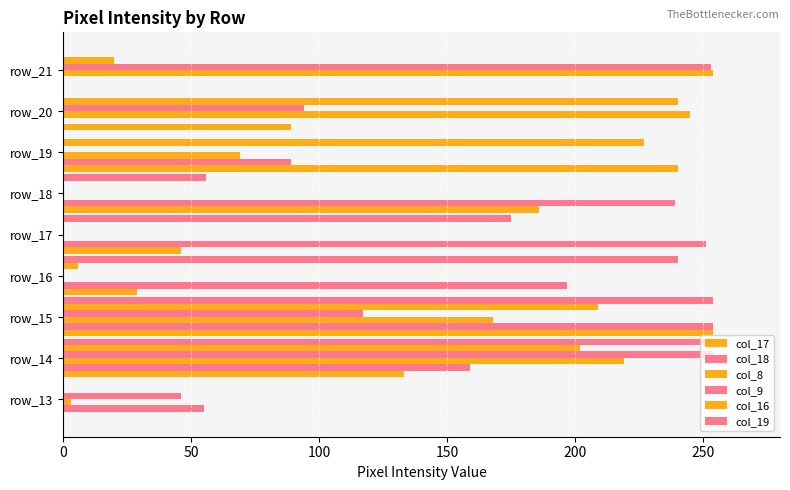

How many distinct data groups are displayed?

6